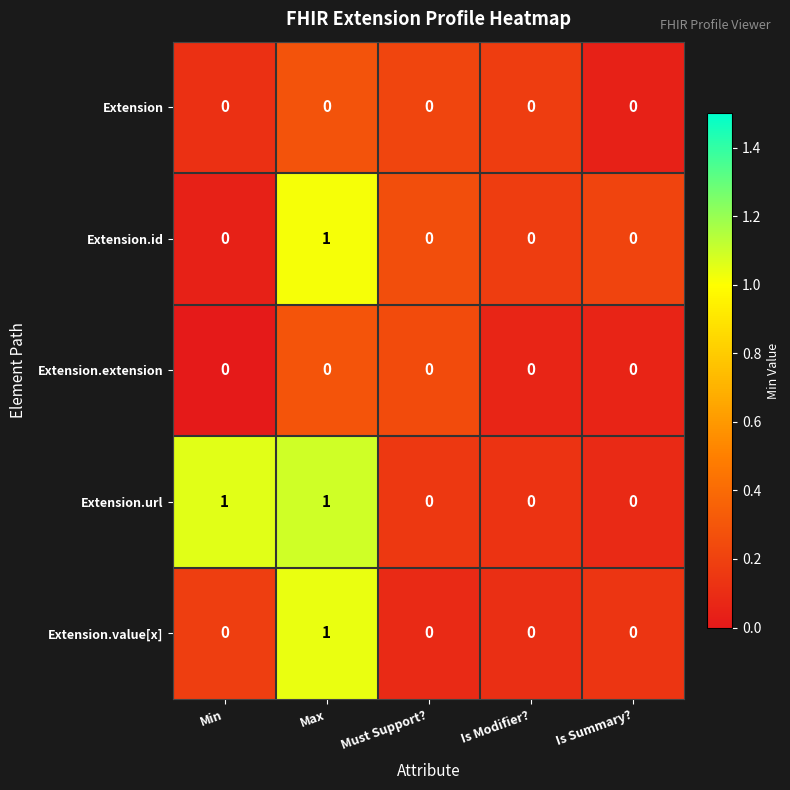

Reading left to right, what are all the values shown in this chart?

Extension: 0	0	0	0	0
Extension.id: 0	1	0	0	0
Extension.extension: 0	0	0	0	0
Extension.url: 1	1	0	0	0
Extension.value[x]: 0	1	0	0	0